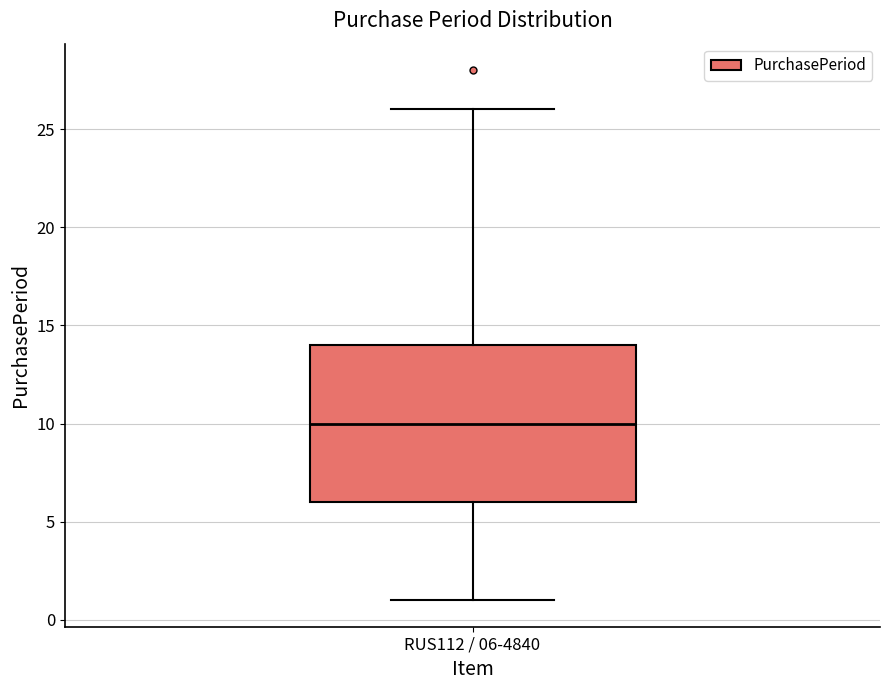

Read this box plot against the y-axis: the position of the median line, the range covered by the box, and the ends of both whiskers. The values are not printed on the chart, so give them approximately, as read against the axis.

median 10, box 6 to 14, whiskers 1 to 26